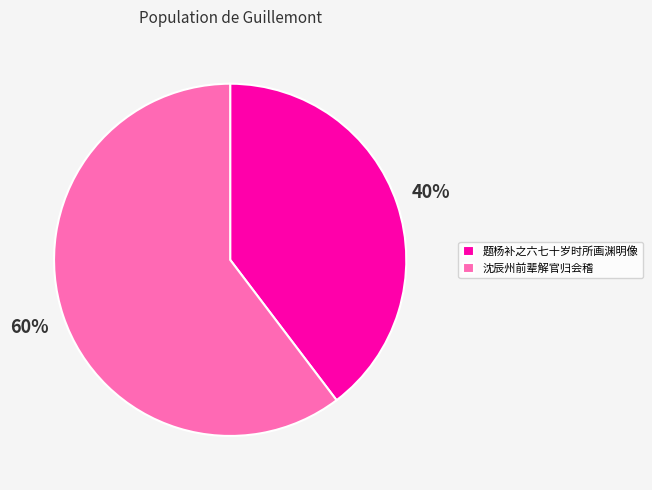

To the nearest percent, what is the combined percentage of 题杨补之六七十岁时所画渊明像 and 沈辰州前辈解官归会稽?

100%